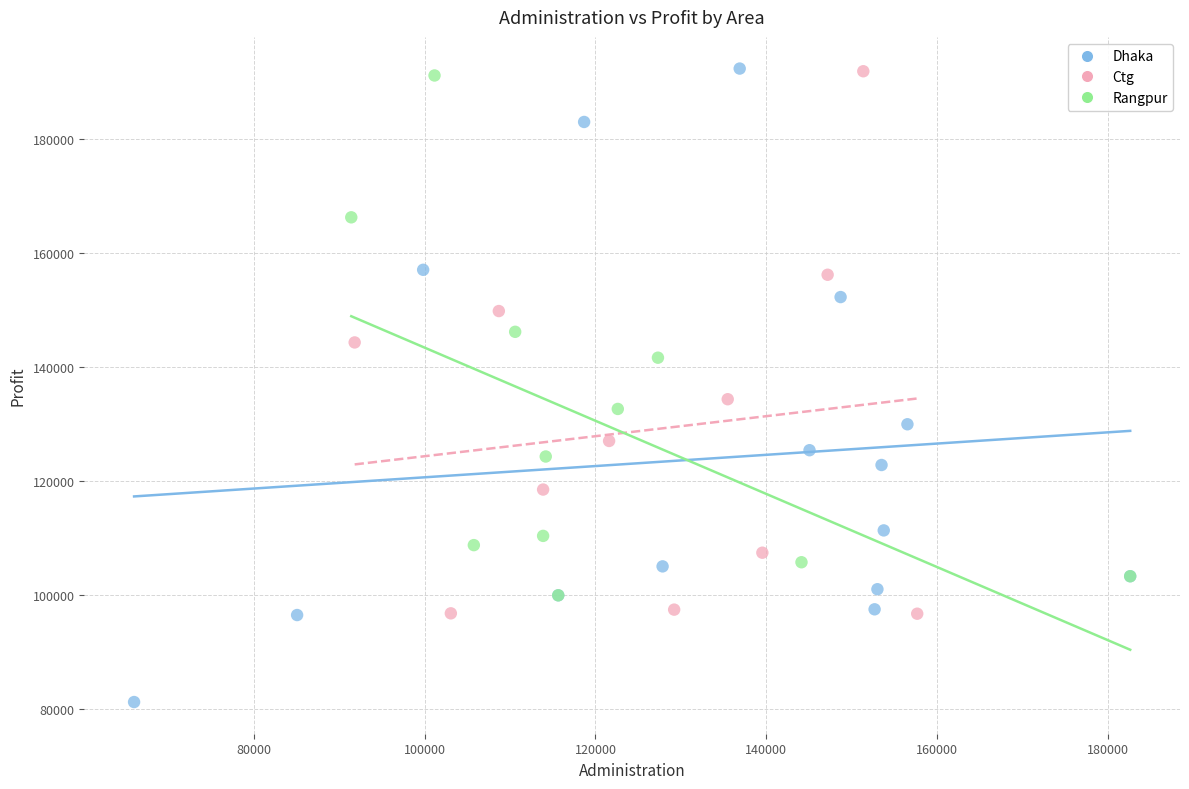

Which series reaches the minimum Y coordinate?

Dhaka